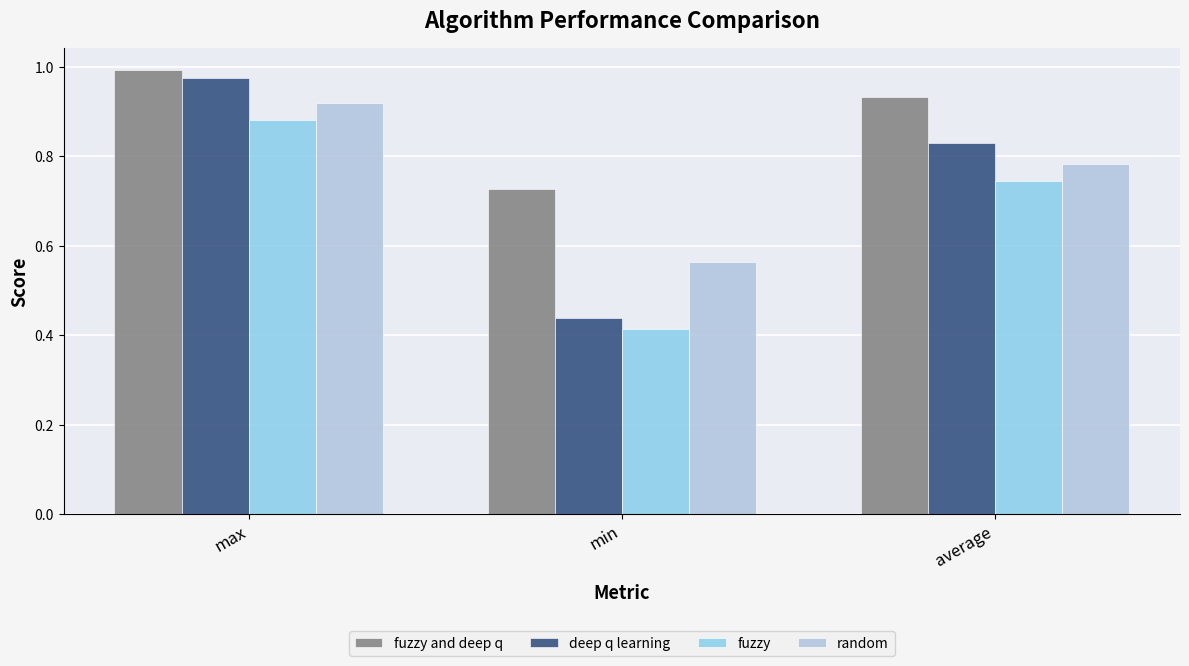

True or false: fuzzy has a value of 0.2 at average.

False